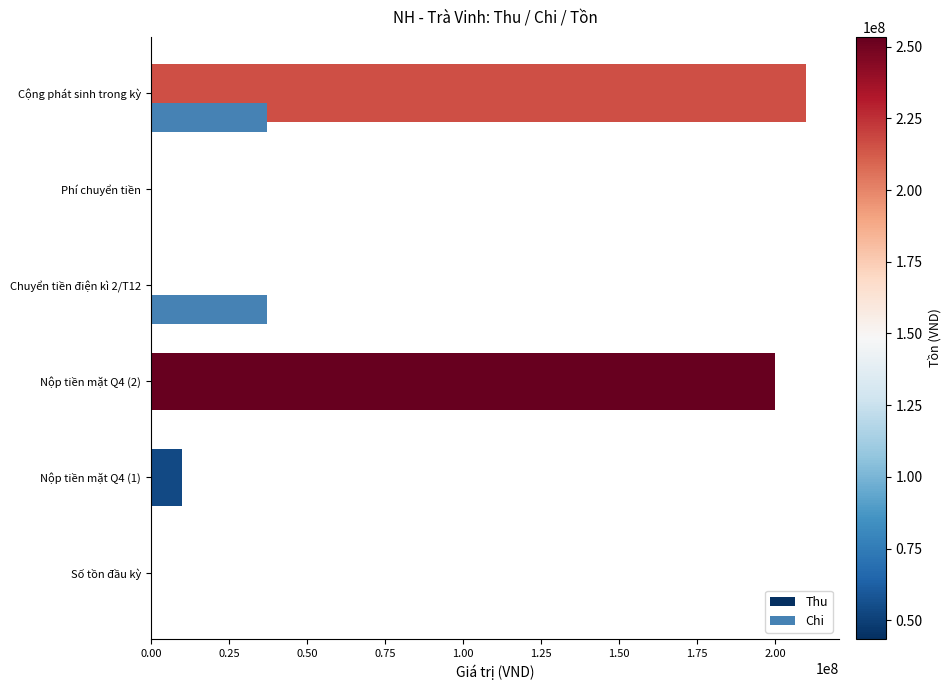

What is the average value of the Thu series?

70000000